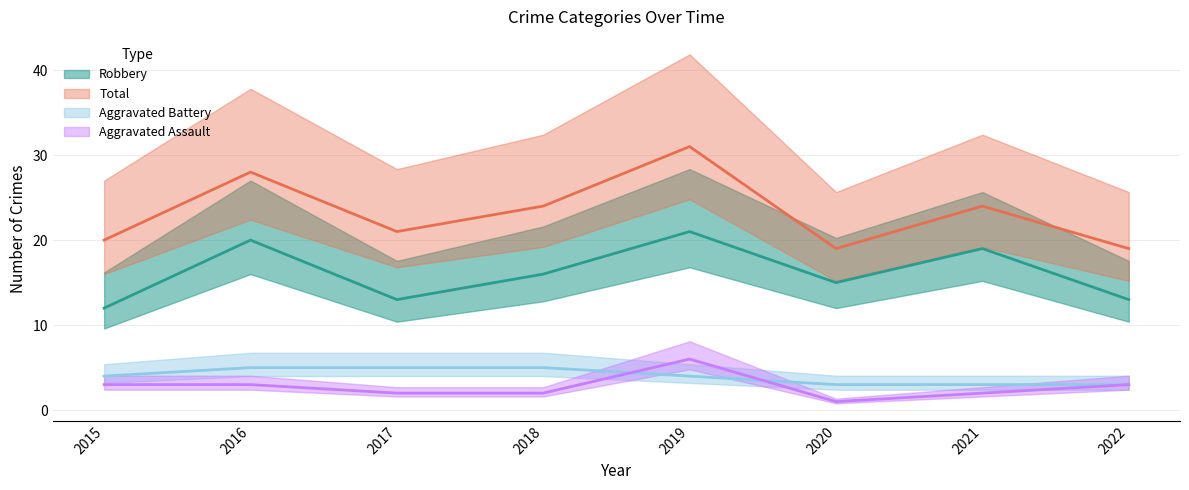

Read the Aggravated Battery value at 2018.

5